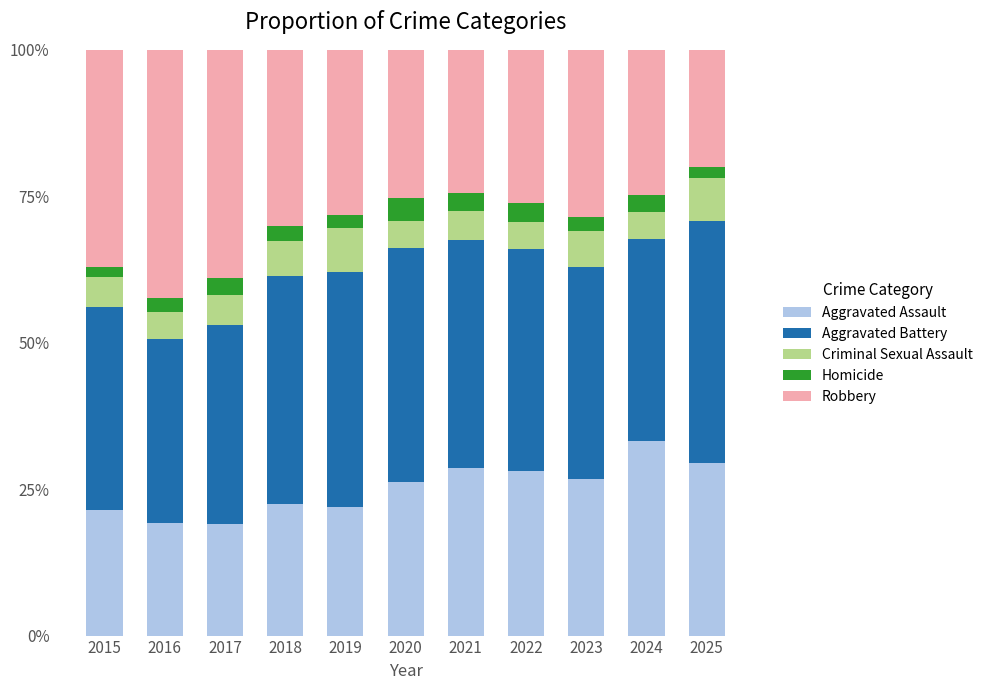

The Aggravated Assault series shows 26.2 at 2020. True or false?

True